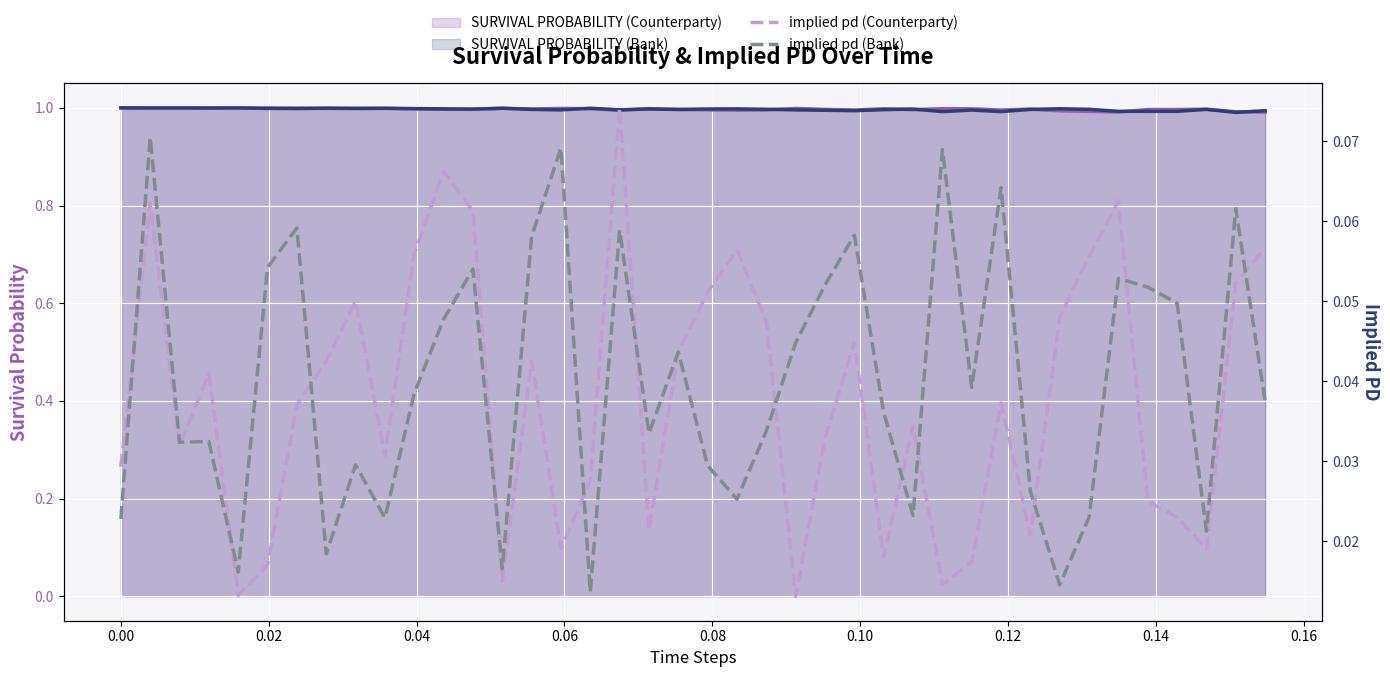

Is the value of implied pd (Bank) at 19 greater than the value of implied pd (Counterparty) at 19?

No